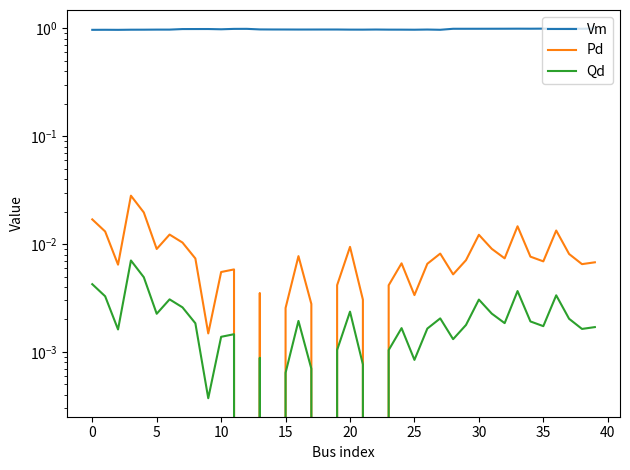

The Vm series shows 1.5 at 19. True or false?

False